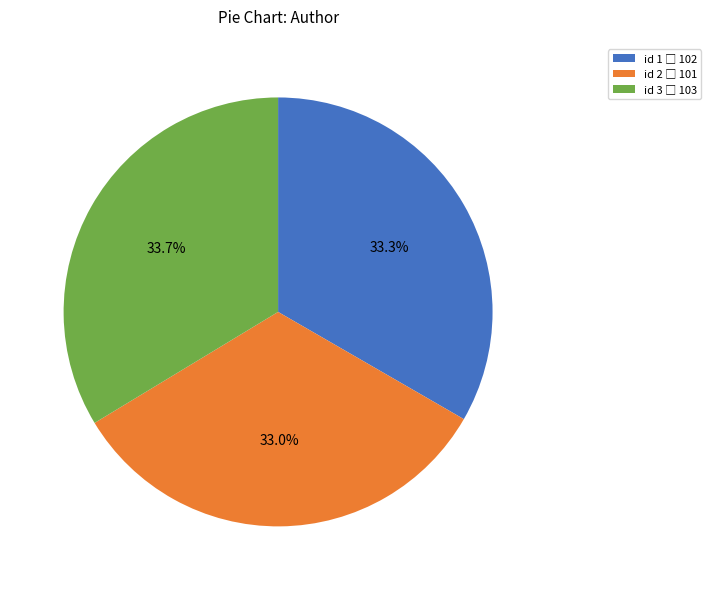

Is there any slice that represents more than half of the pie?

No